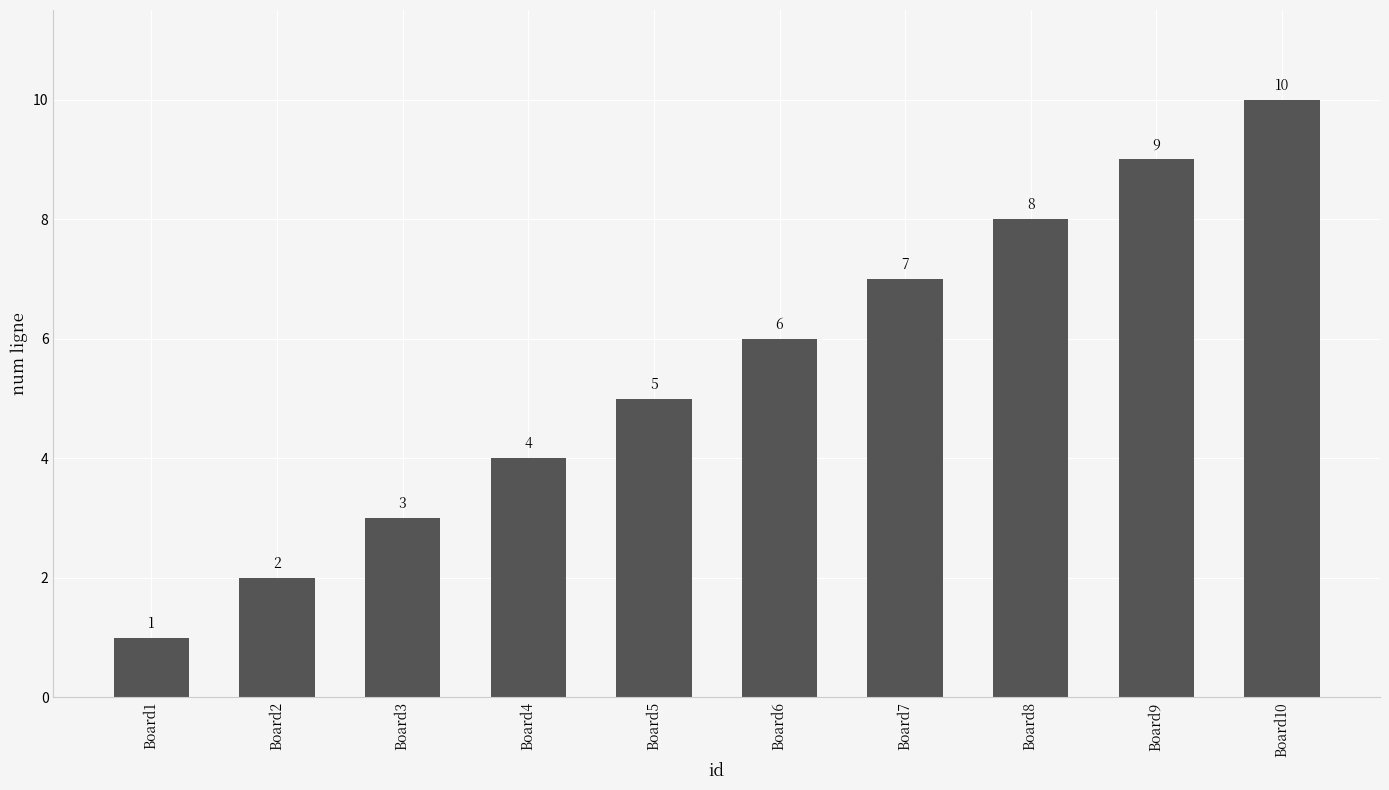

What is the change in value from Board4 to Board9?

+5